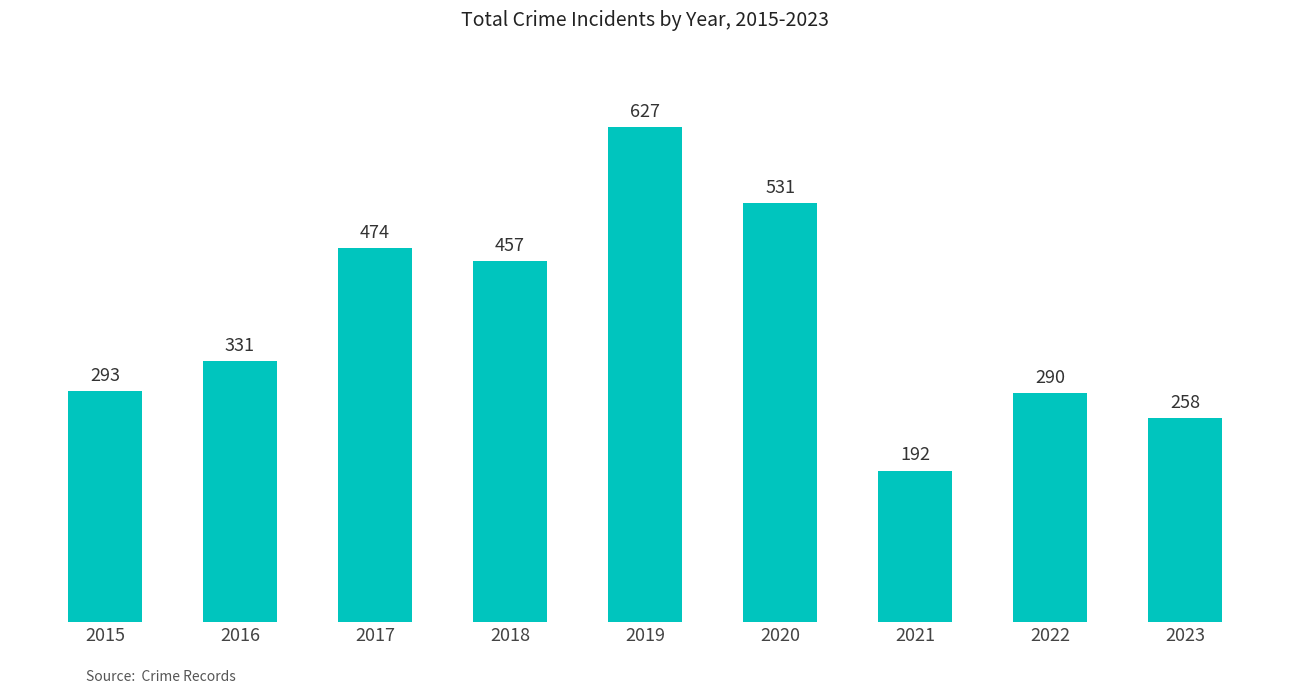

Rank the categories by value from highest to lowest.

2019, 2020, 2017, 2018, 2016, 2015, 2022, 2023, 2021